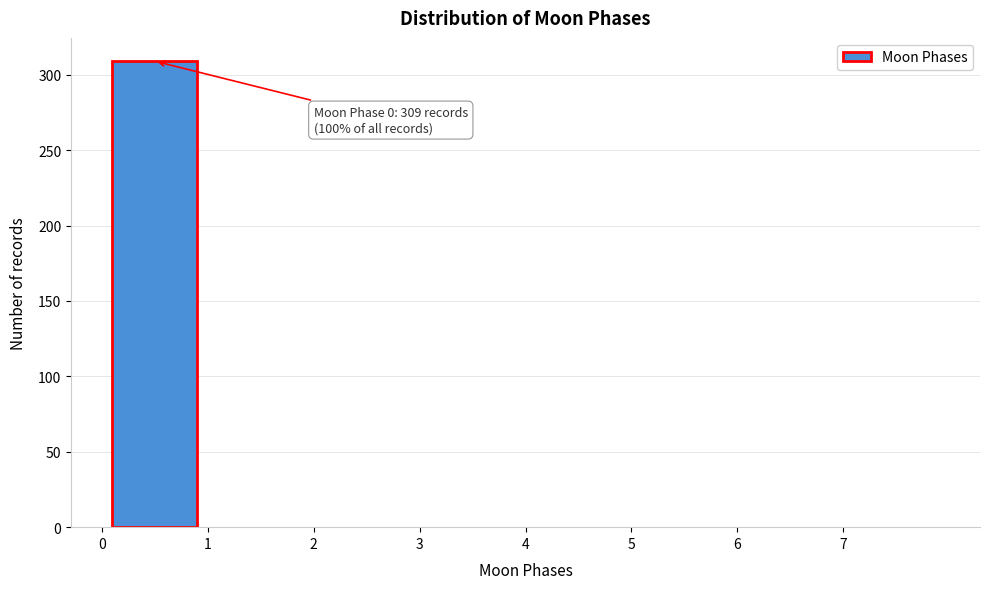

Over which range of the x-axis is the bar tallest?

0 to 1